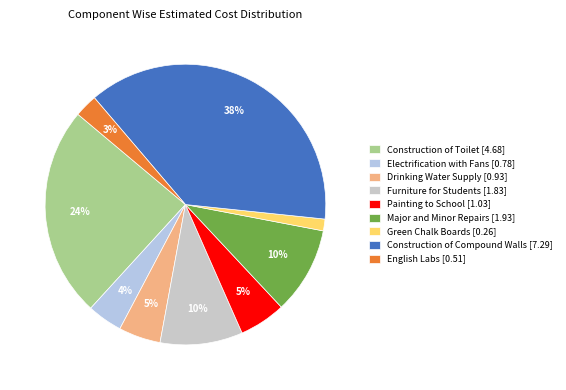

How many segments does this pie chart have?

9